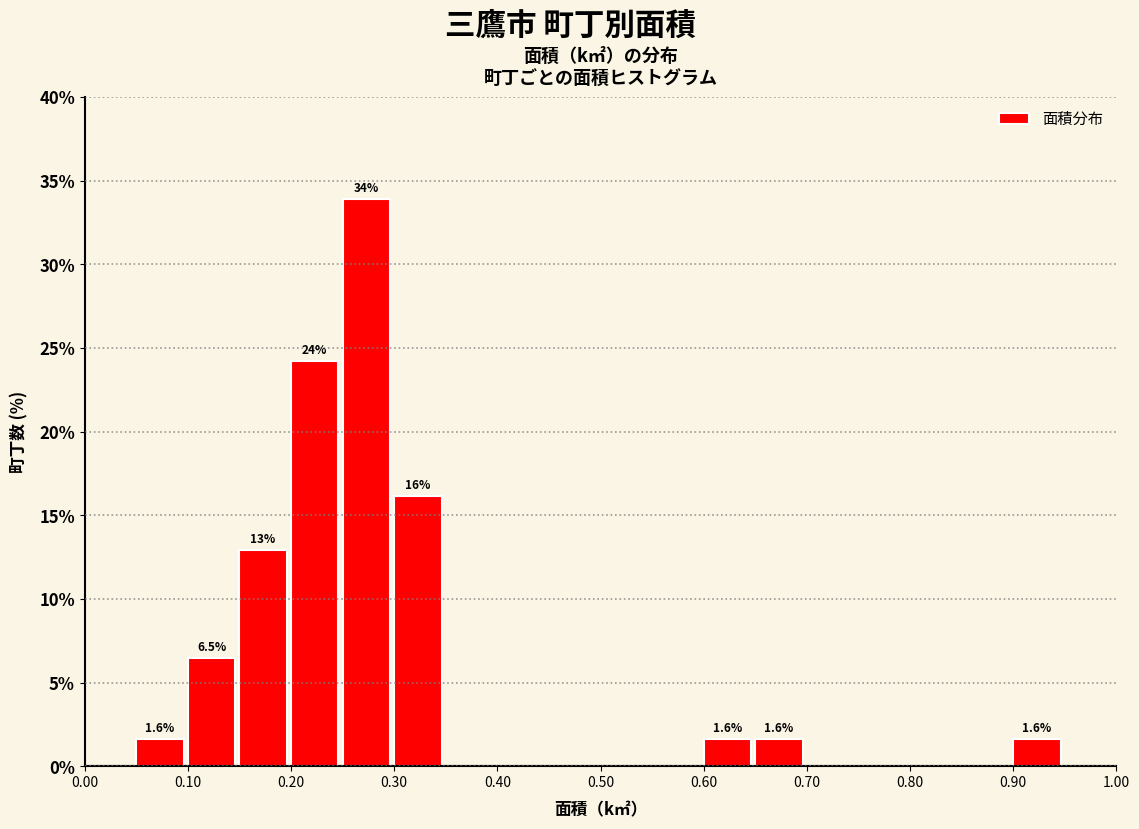

Over which range of the x-axis is the bar tallest?

0.25 to 0.30